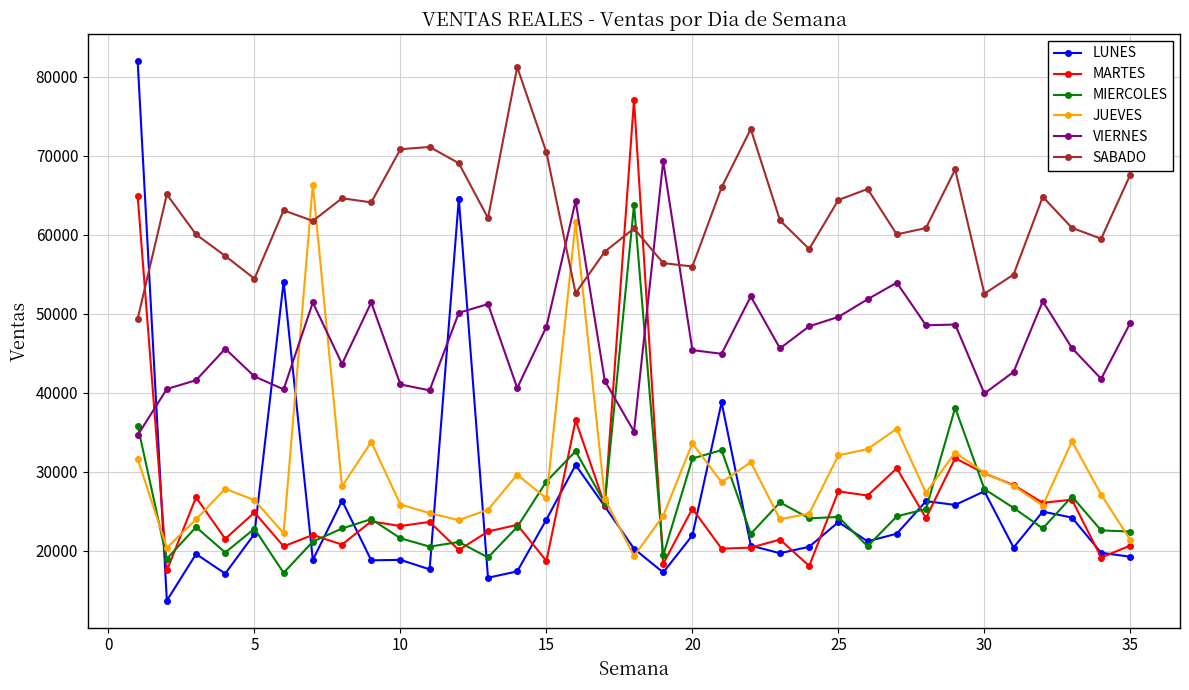

What are all the series names shown in the legend?

LUNES, MARTES, MIERCOLES, JUEVES, VIERNES, SABADO